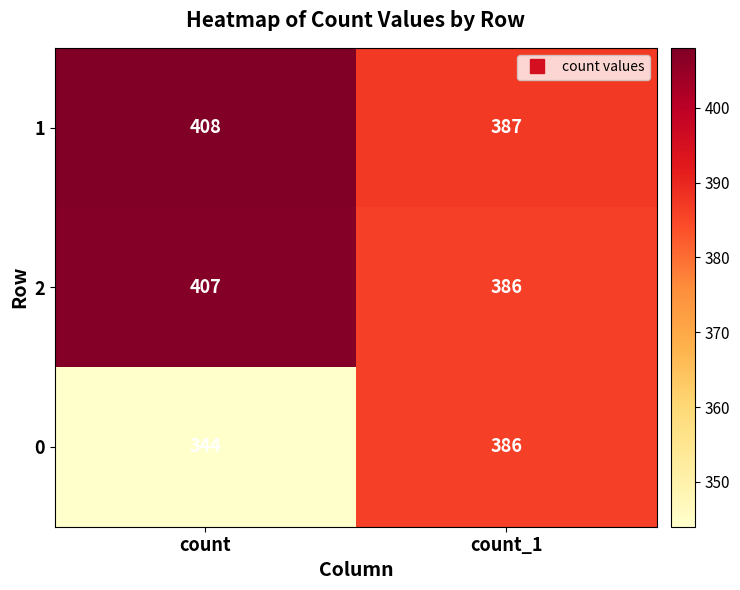

Reading left to right, list all the values displayed in this chart.

1: count=408	count_1=387
2: count=407	count_1=386
0: count=344	count_1=386